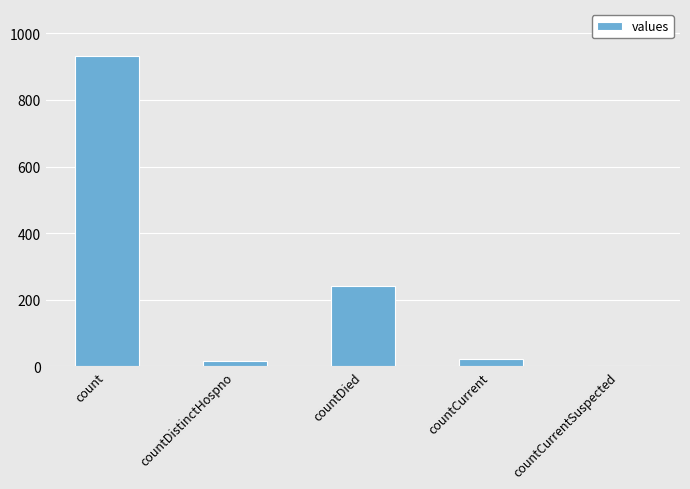

Count the number of data series in this chart.

1